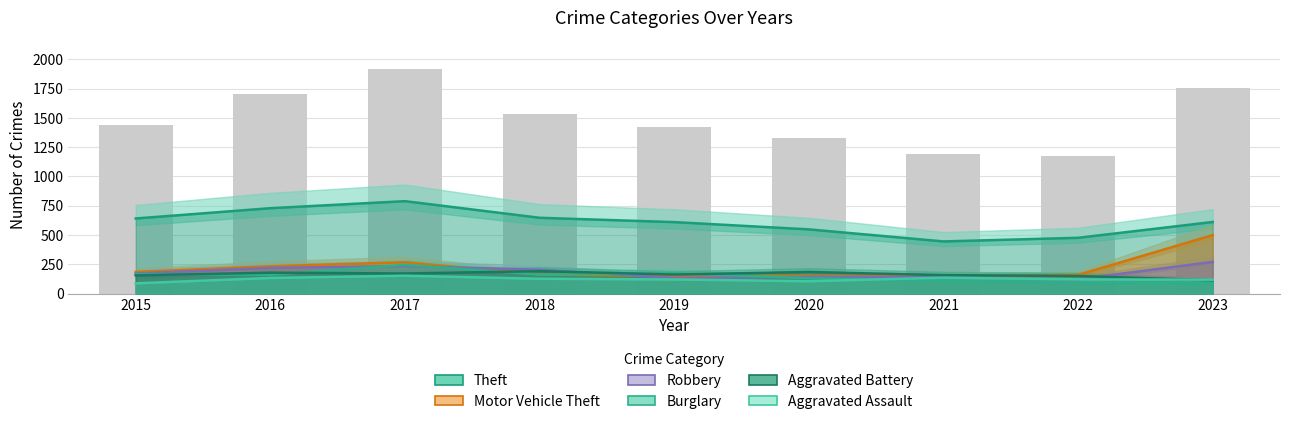

Reading left to right, transcribe all the data shown in this chart.

Theft: 2015=641	2016=729	2017=789	2018=647	2019=610	2020=548	2021=445	2022=476	2023=611
Motor Vehicle Theft: 2015=184	2016=233	2017=267	2018=163	2019=149	2020=152	2021=146	2022=159	2023=499
Robbery: 2015=171	2016=219	2017=234	2018=203	2019=133	2020=142	2021=142	2022=122	2023=270
Burglary: 2015=165	2016=160	2017=245	2018=161	2019=173	2020=130	2021=109	2022=89	2023=88
Aggravated Battery: 2015=155	2016=178	2017=171	2018=191	2019=162	2020=184	2021=157	2022=150	2023=113
Aggravated Assault: 2015=87	2016=133	2017=152	2018=126	2019=120	2020=105	2021=135	2022=121	2023=118